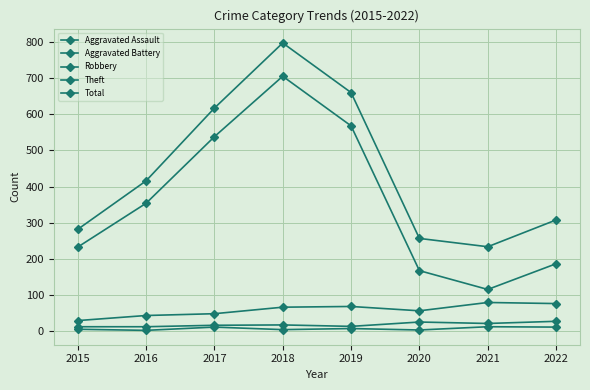

At which category is the sum across all series the highest?

2018